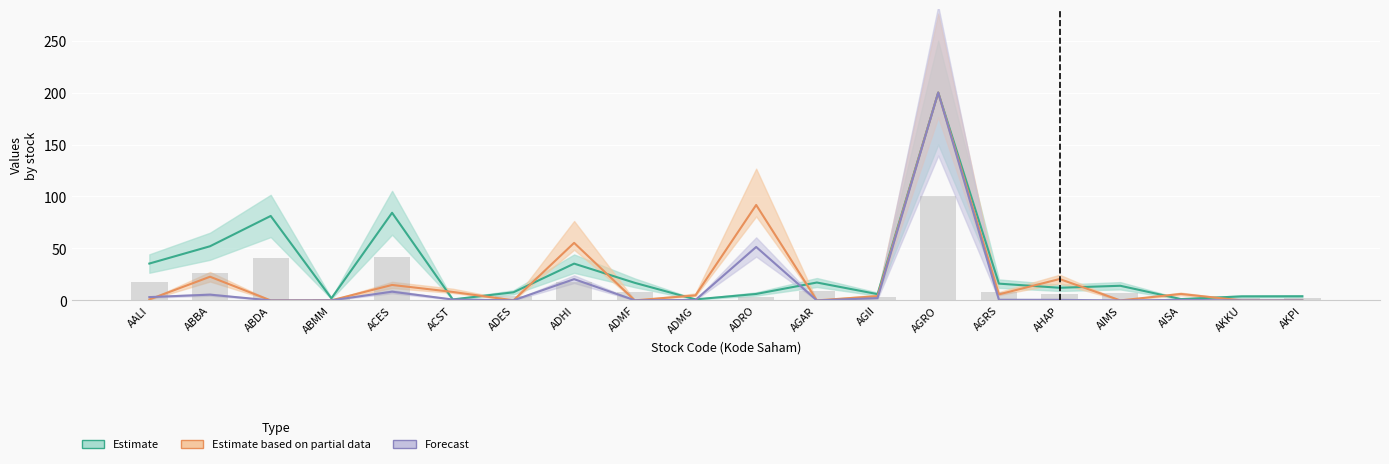

Is it true that Estimate based on partial (Volume) equals 0.0 at AIMS?

True